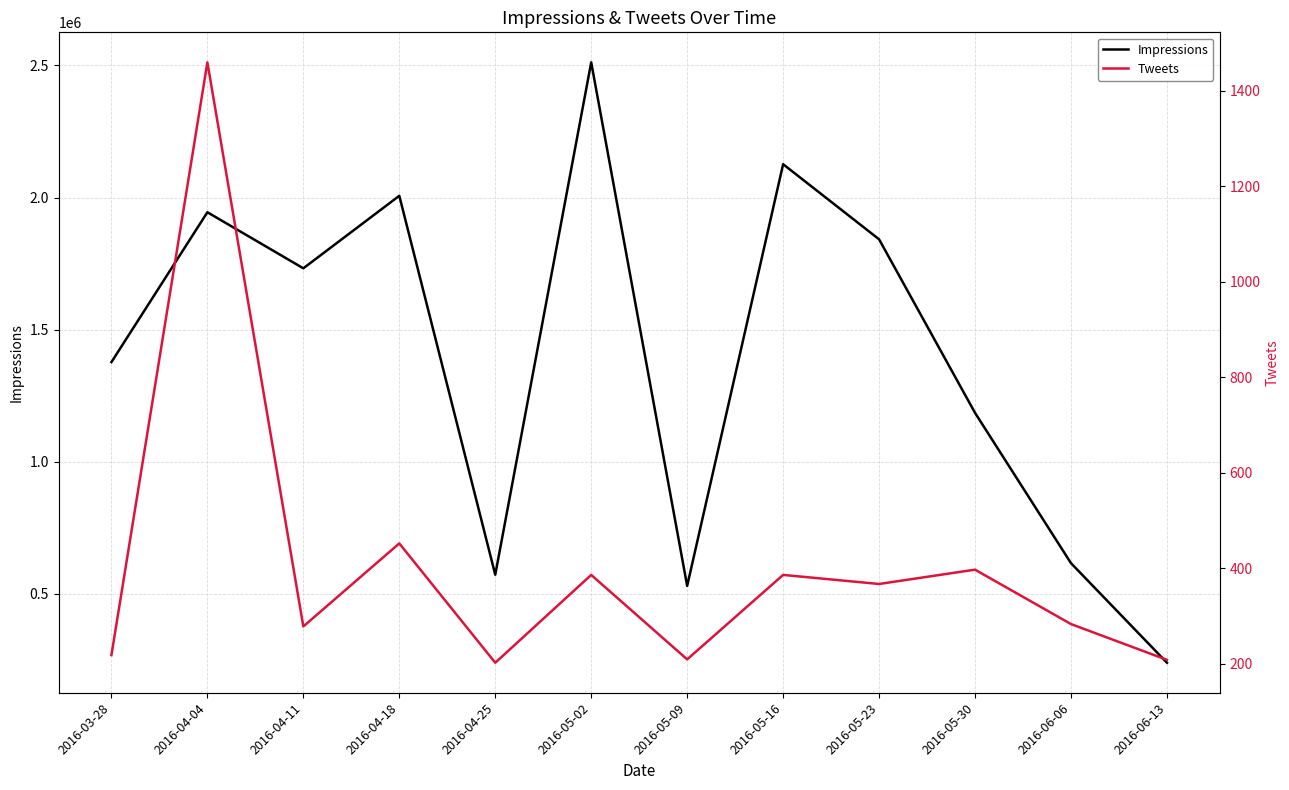

What is the difference between the Tweets values at 2016-04-25 and 2016-06-06?

81